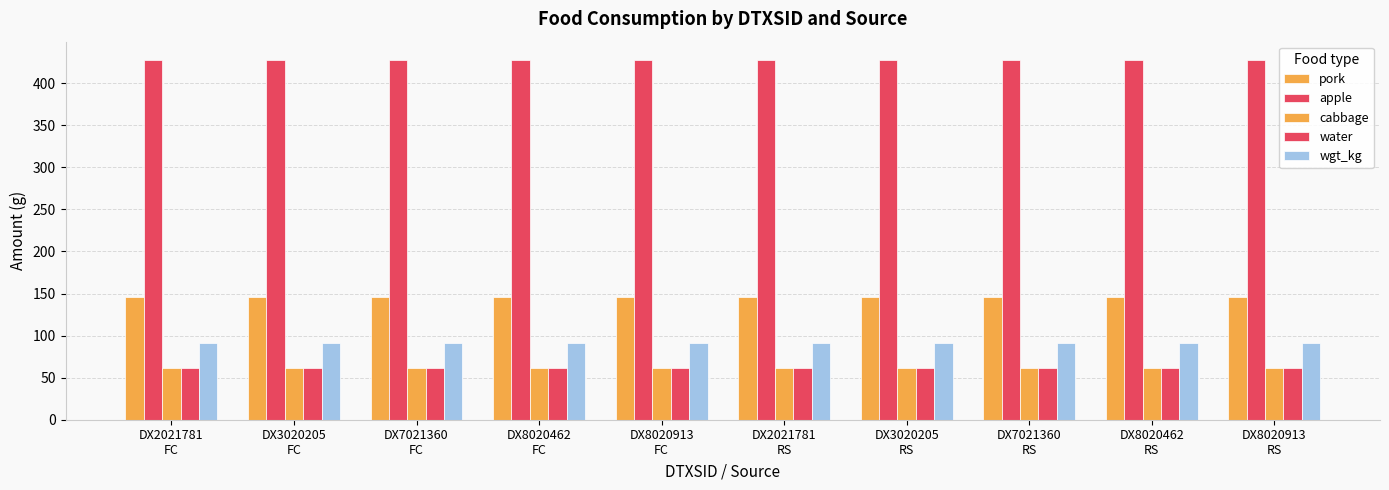

How many categories are shown in the chart?

10